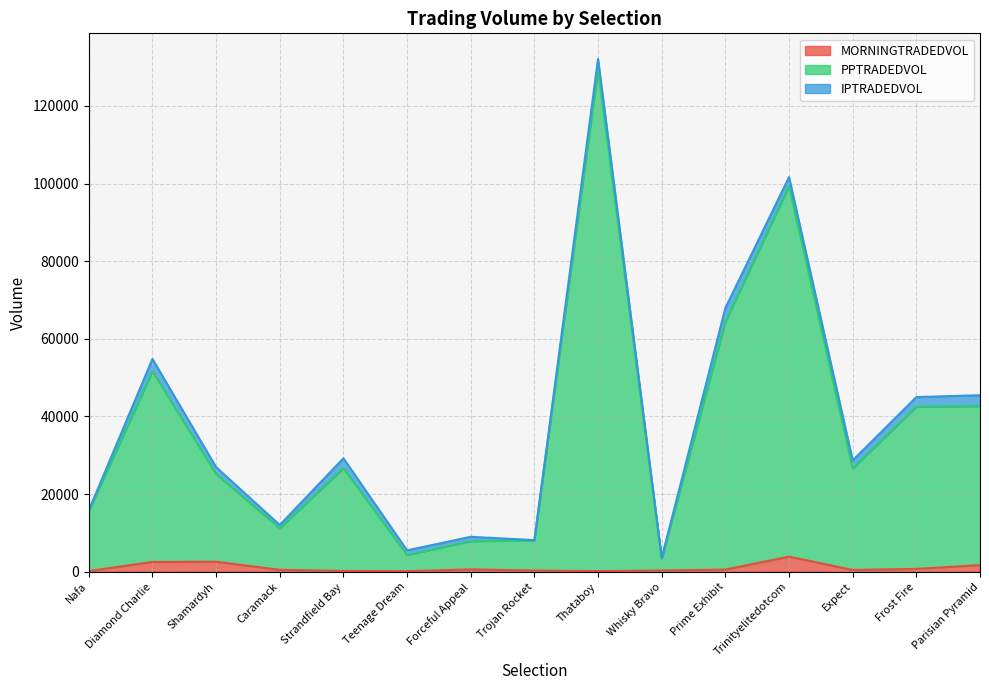

Does the chart display data point markers on the line(s)?

No